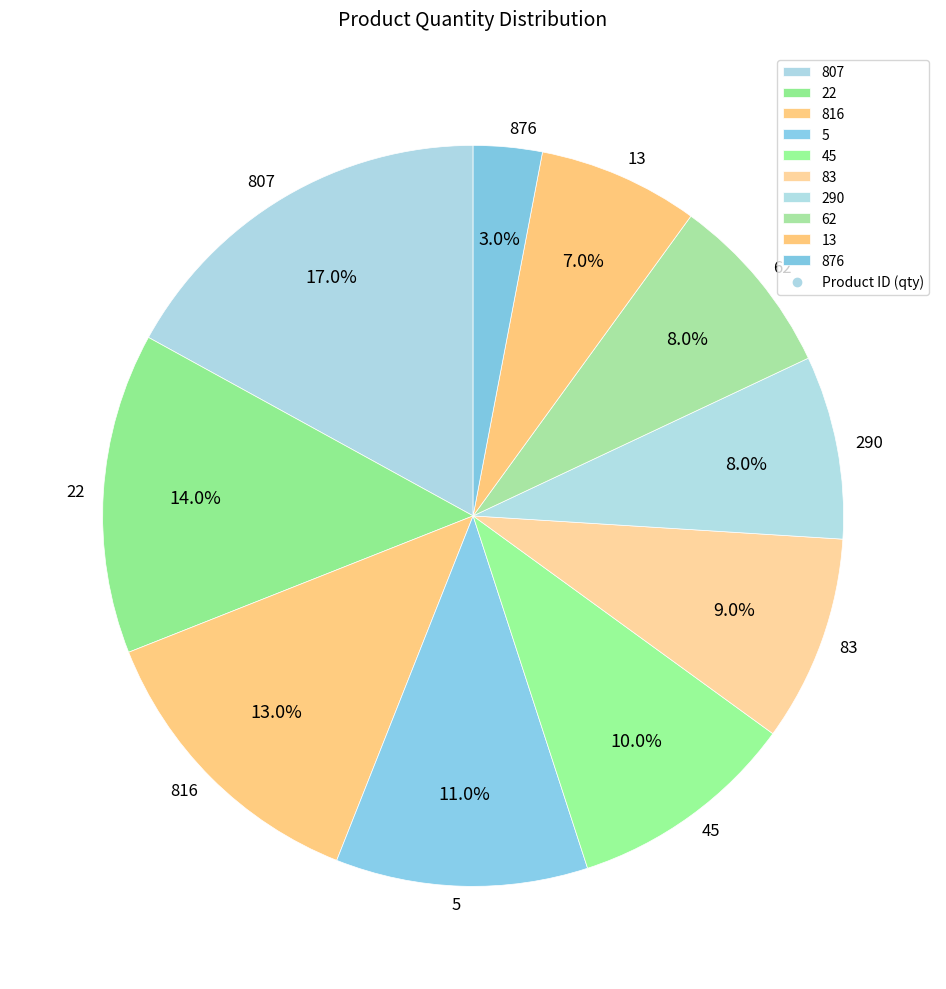

What percentage is the 13 slice, to the nearest percent?

7%